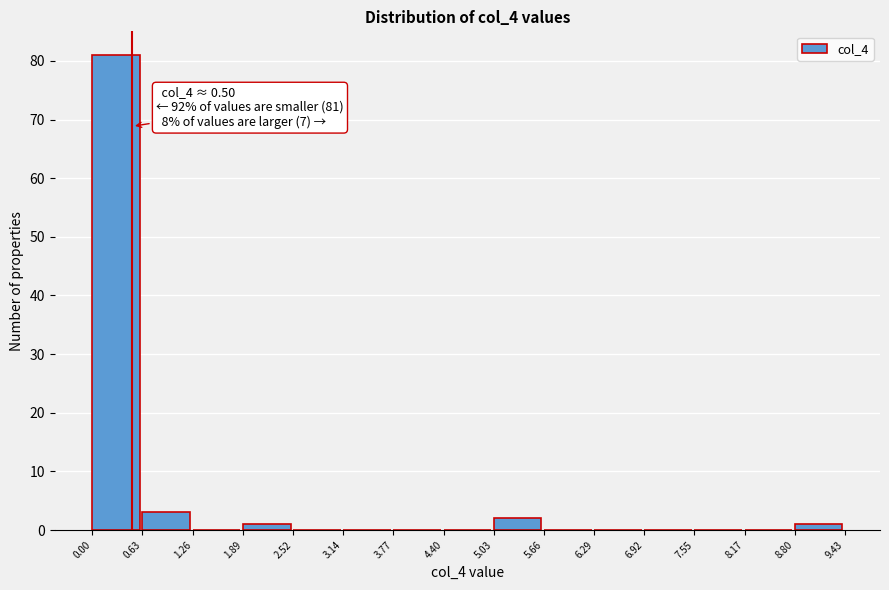

Which range on the x-axis has the tallest bar?

0.00 to 0.63